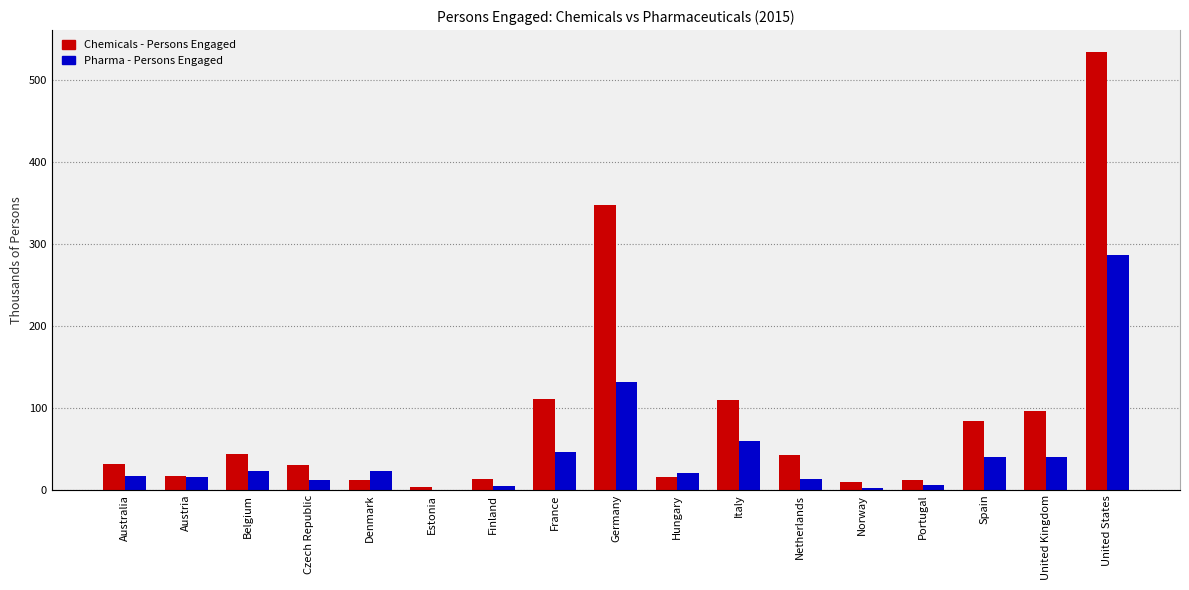

What is the maximum value for Chemicals - Persons Engaged?

534.0